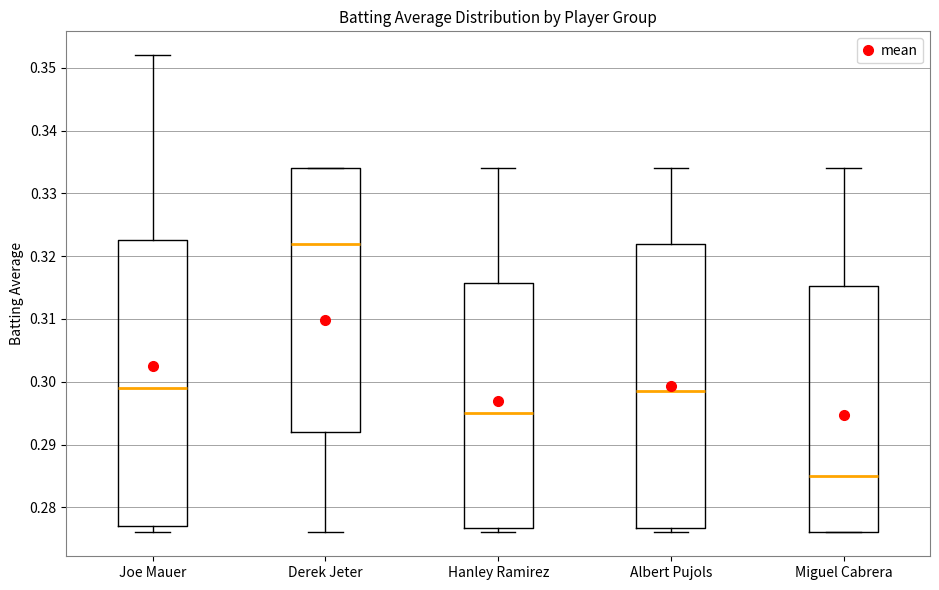

Which box's median line is the lowest?

Miguel Cabrera